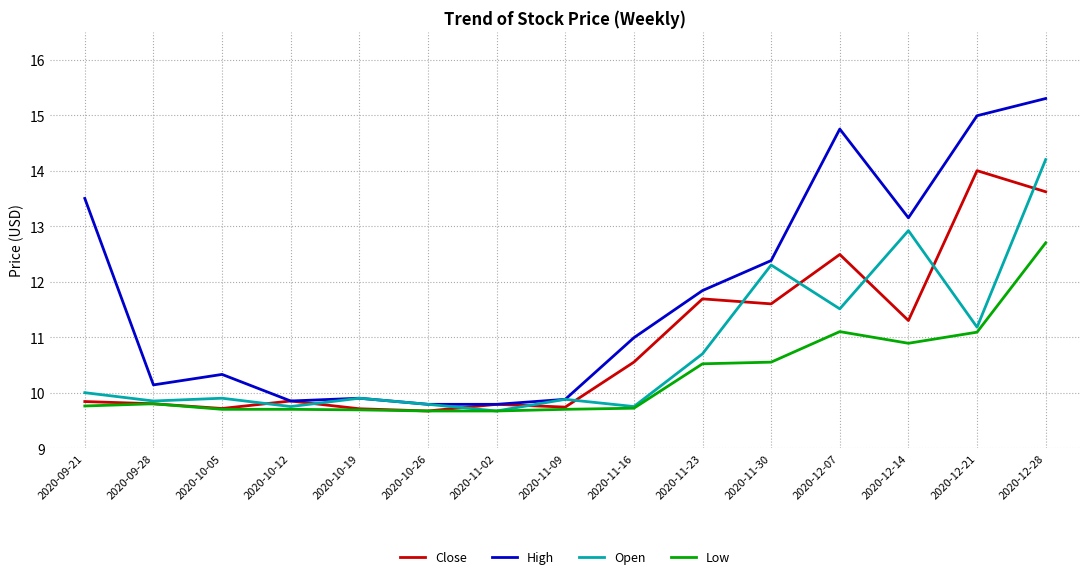

What is the spread (max minus min) of values at 2020-09-21?

3.7